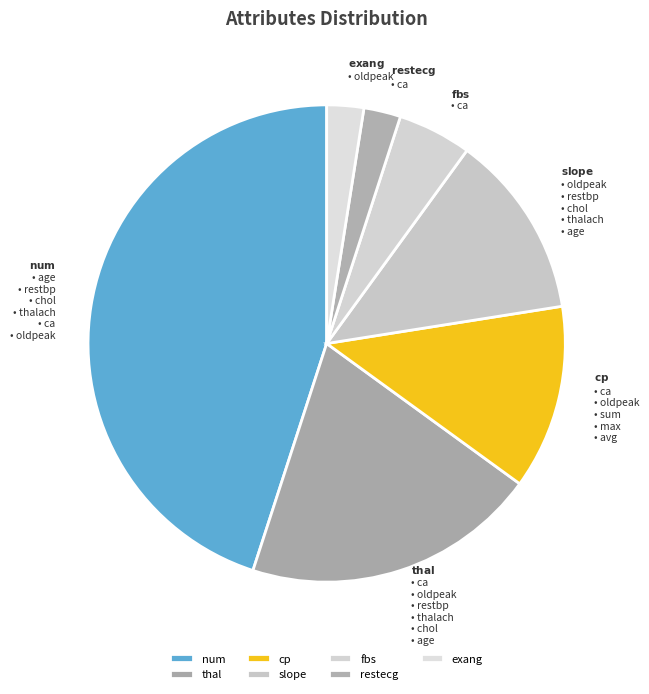

Approximately how many times larger is the value at thal compared to fbs?

4.0